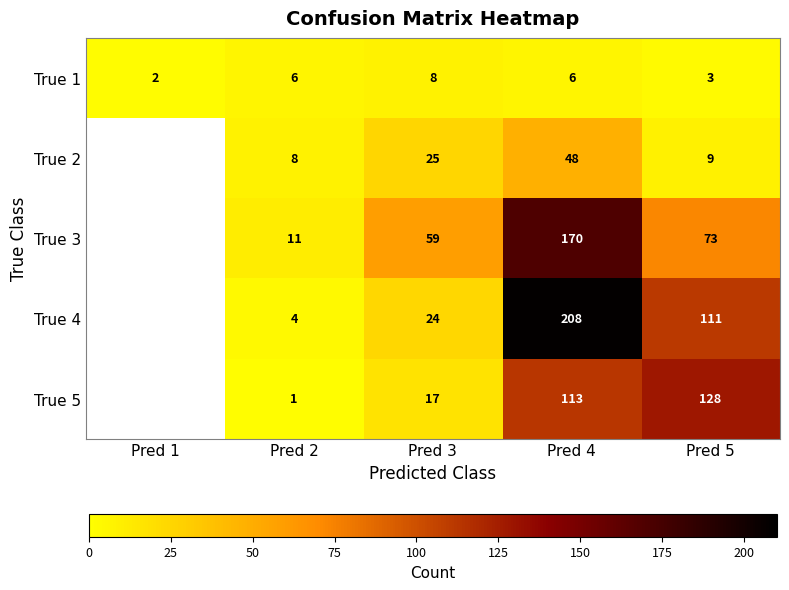

What is the spread (max minus min) of values at Pred 2?

10